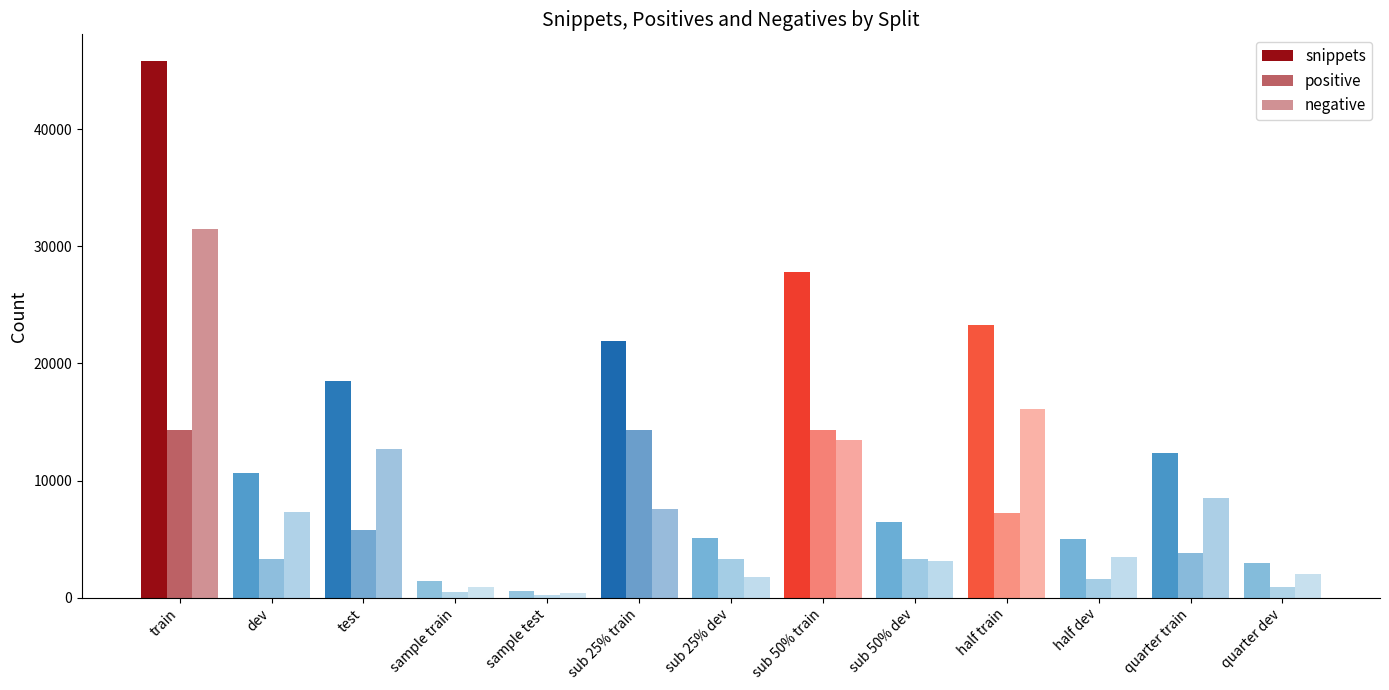

How many groups of bars are there?

13